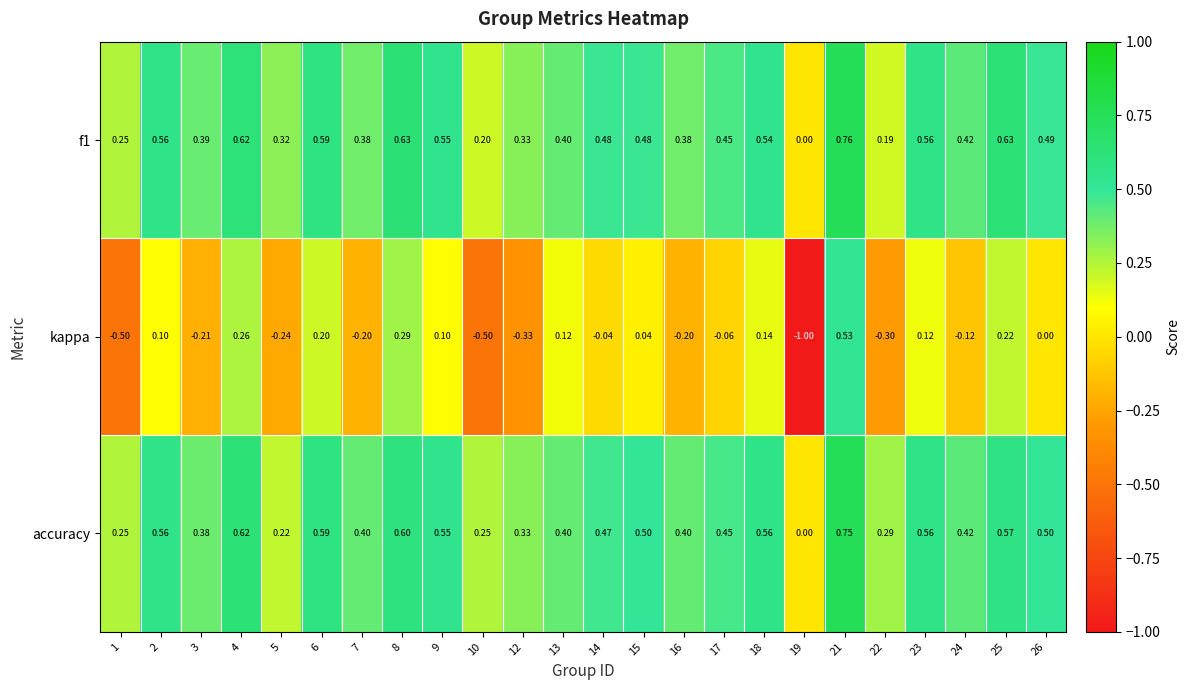

Which series has the largest total across all categories?

accuracy